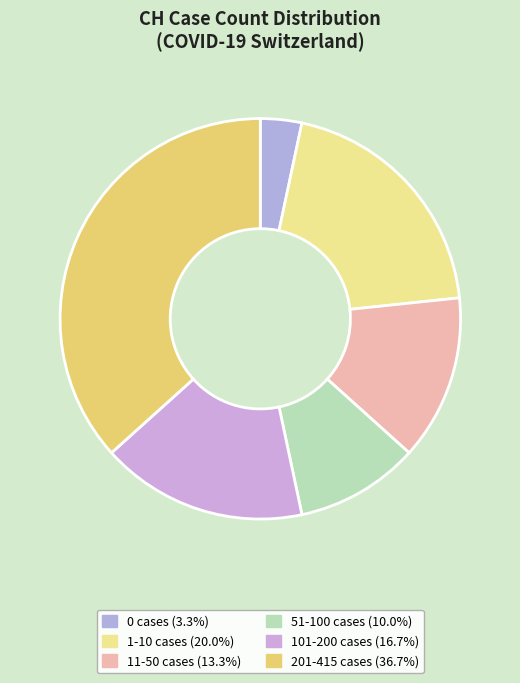

How many slices are in this pie chart?

6